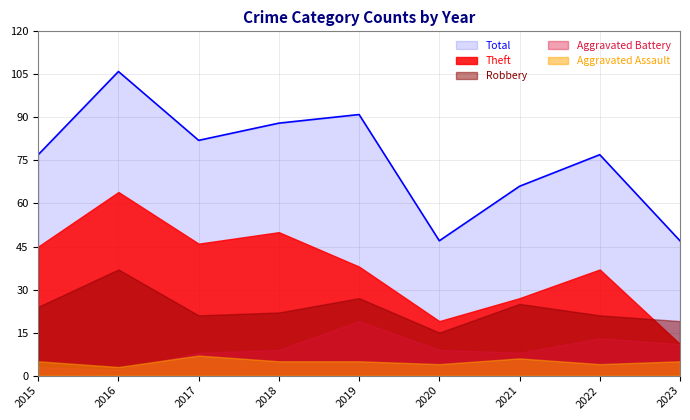

Where is Aggravated Battery nearest to the value 10?

2018